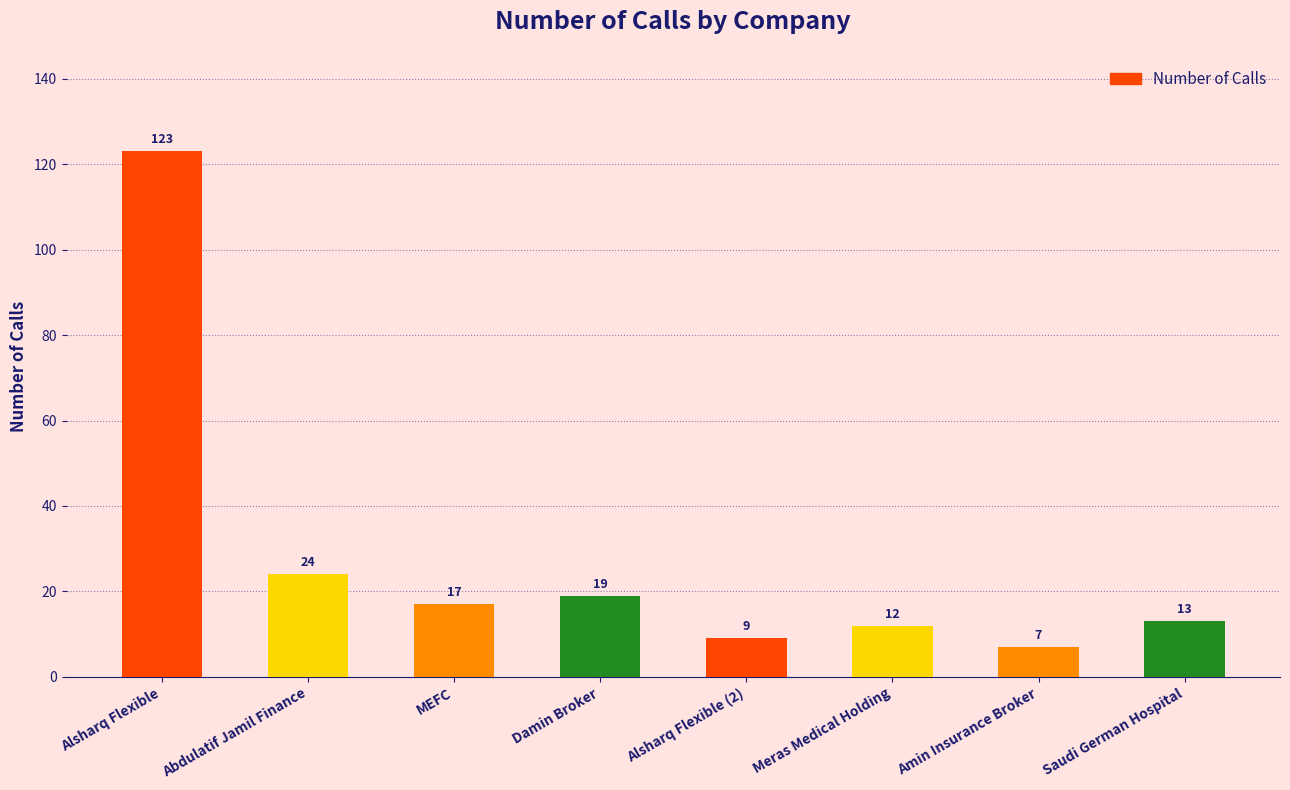

Reading left to right, transcribe all the data shown in this chart.

123	24	17	19	9	12	7	13